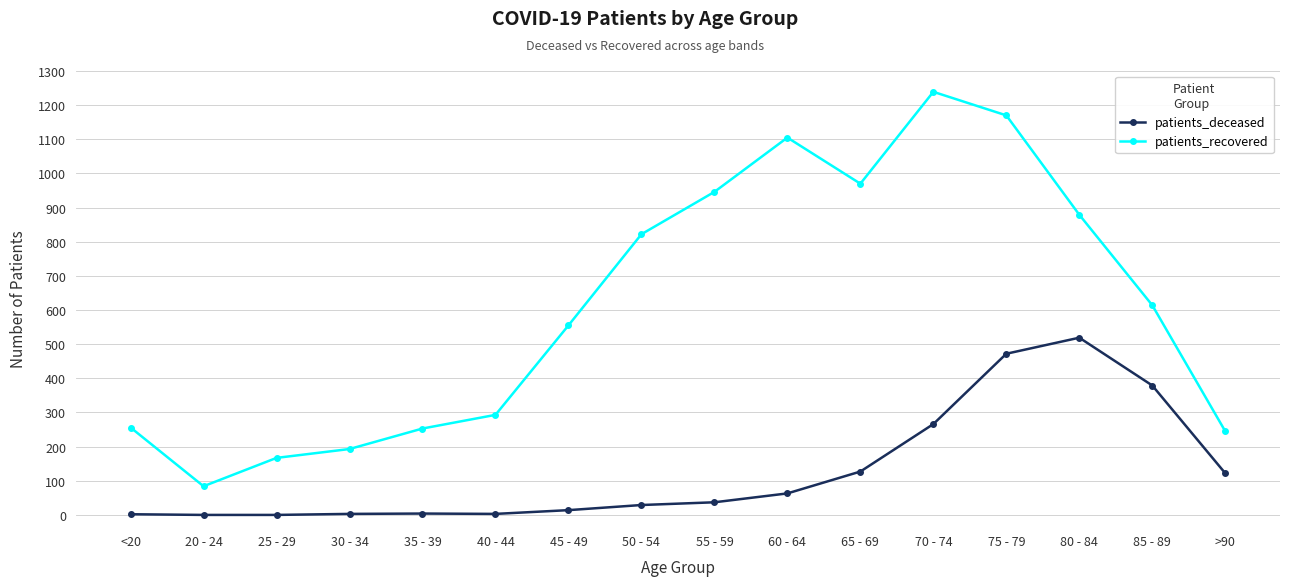

What is the label of the 1st point from the left?

<20